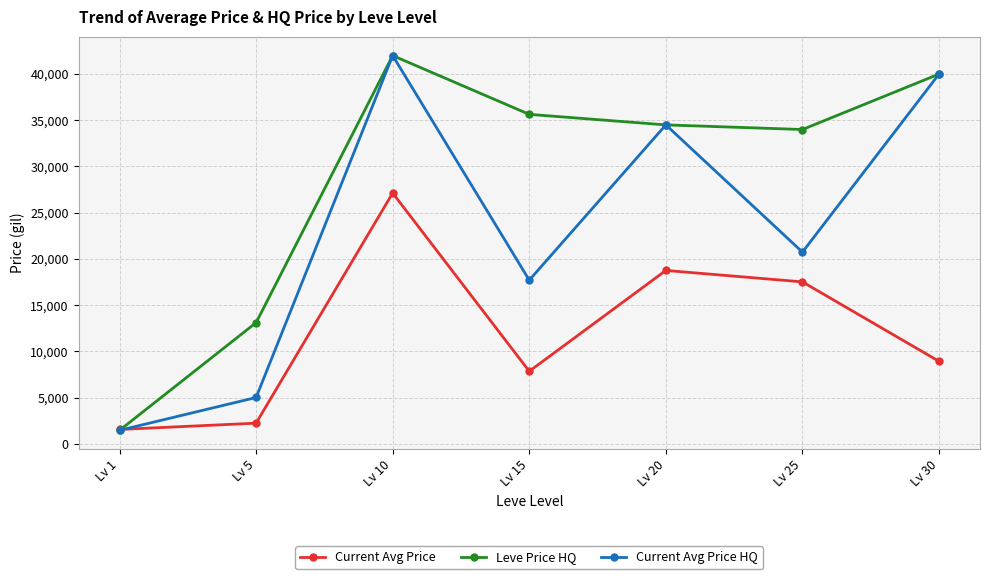

In Current Avg Price HQ, how many points are higher than both neighbors (excluding endpoints)?

2